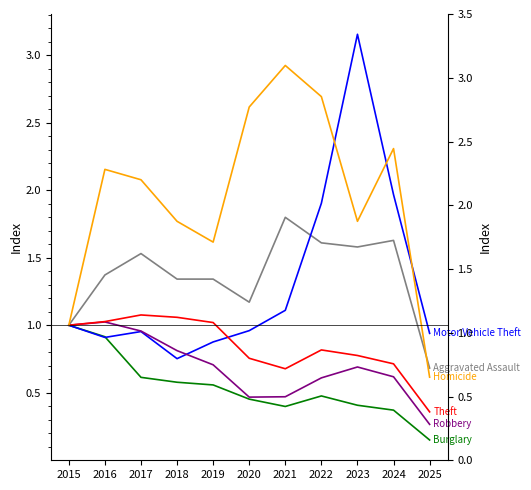

Where is the first local maximum for Burglary?

2022